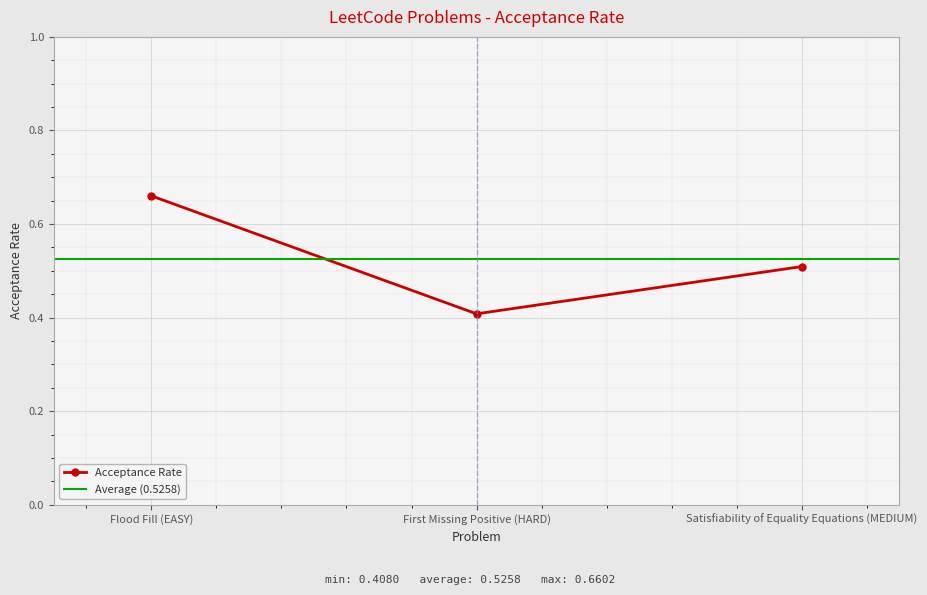

How many values are between 0 and 1?

3